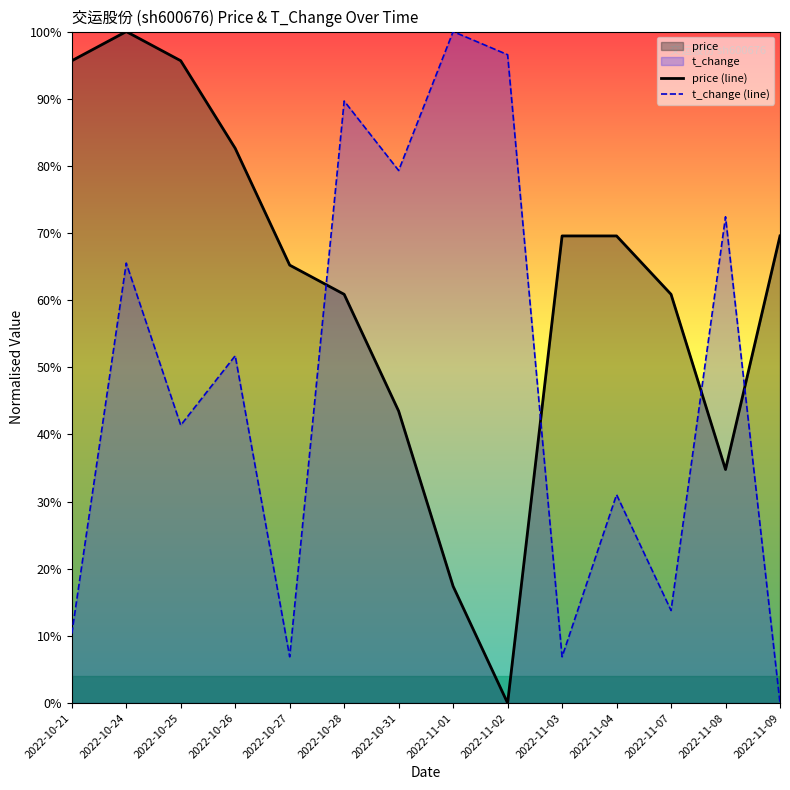

Which category has the lowest value across all series?

2022-11-02